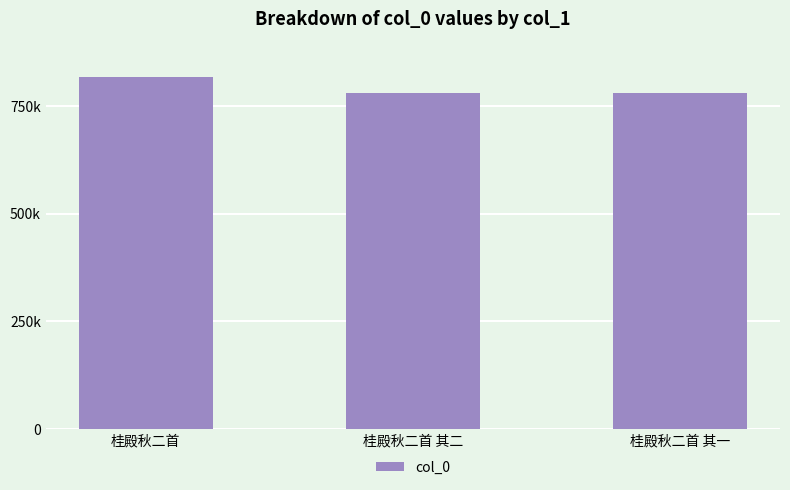

What is the label of the 1st bar from the left?

桂殿秋二首